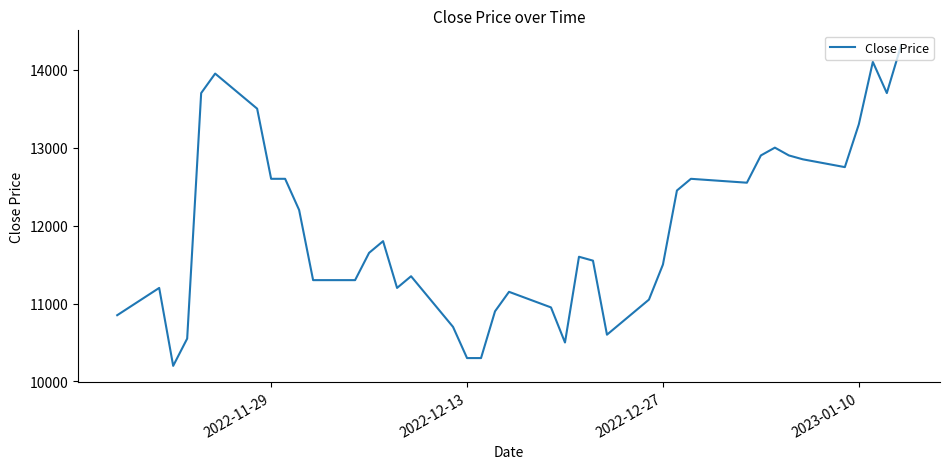

What is the smallest value displayed?

10200